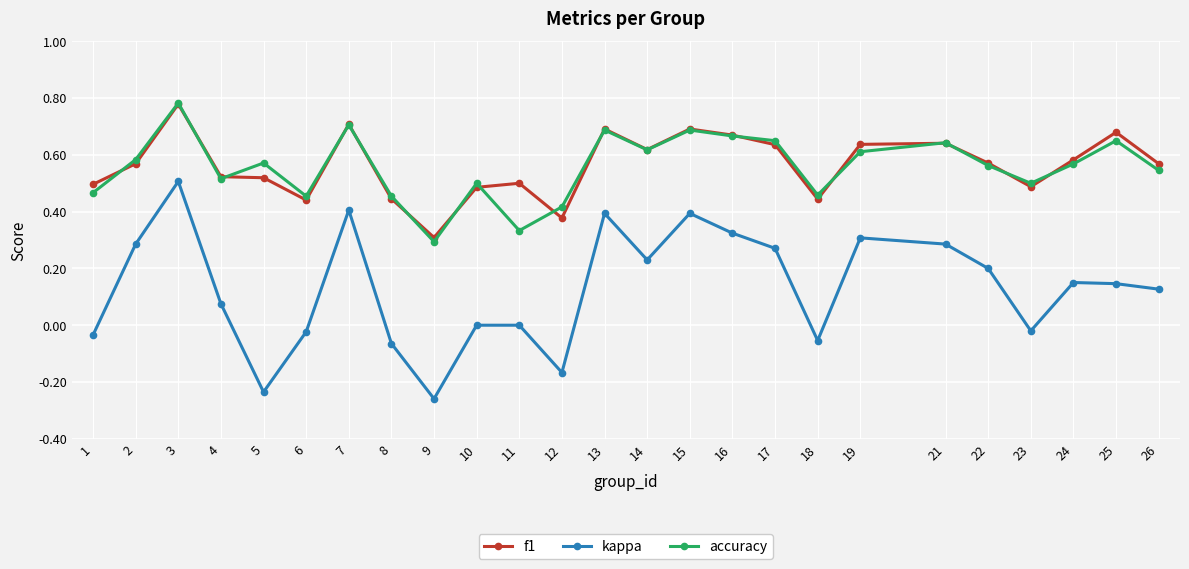

True or false: kappa and f1 intersect in this chart.

False